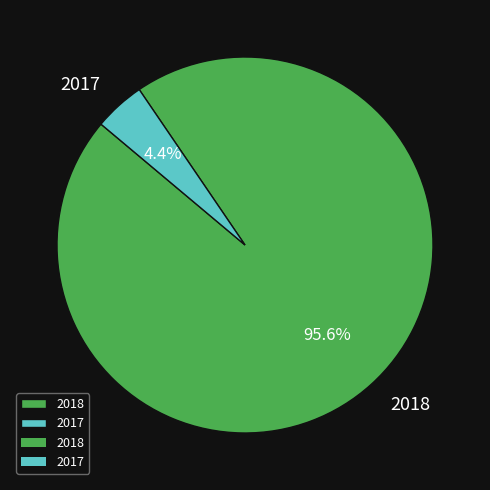

Do 2018 and 2017 together represent more than half of the pie?

Yes